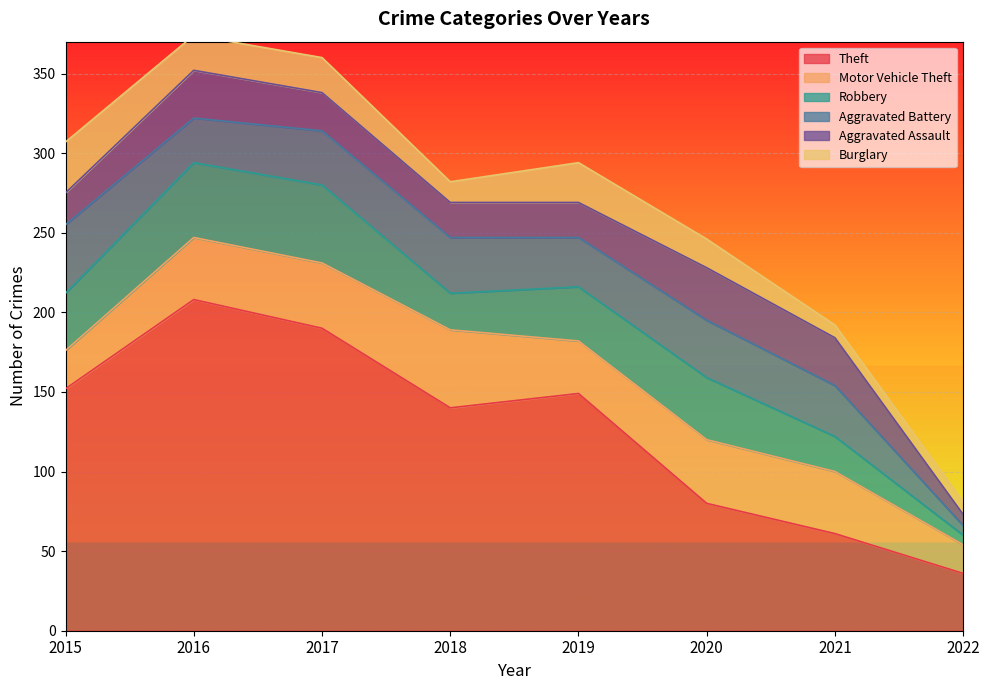

What is the sum of all Aggravated Battery values?

245